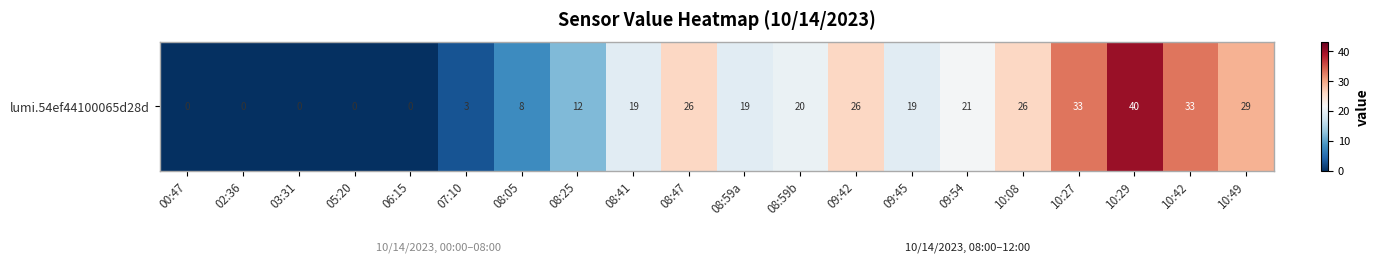

At which label is the value closest to 20?

08:59b